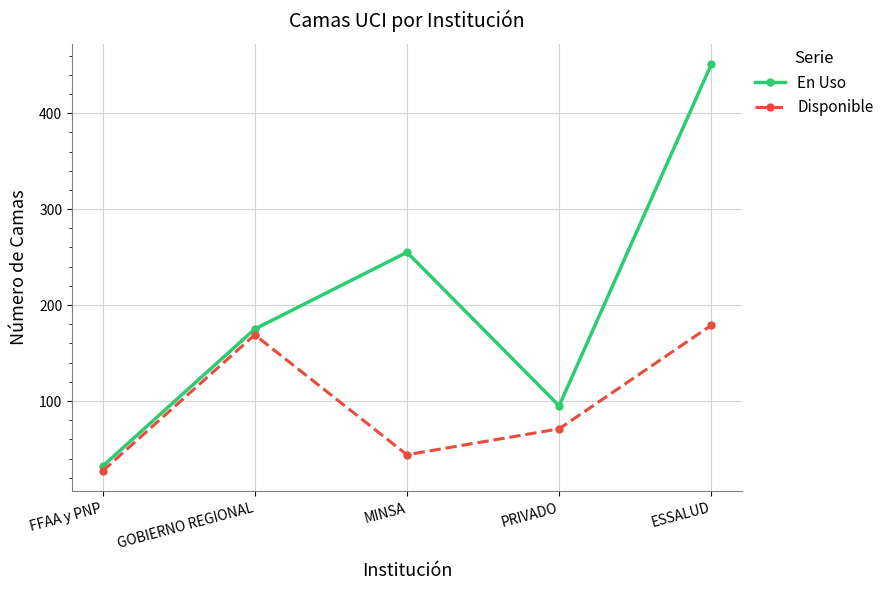

What is the average value of the En Uso series?

202